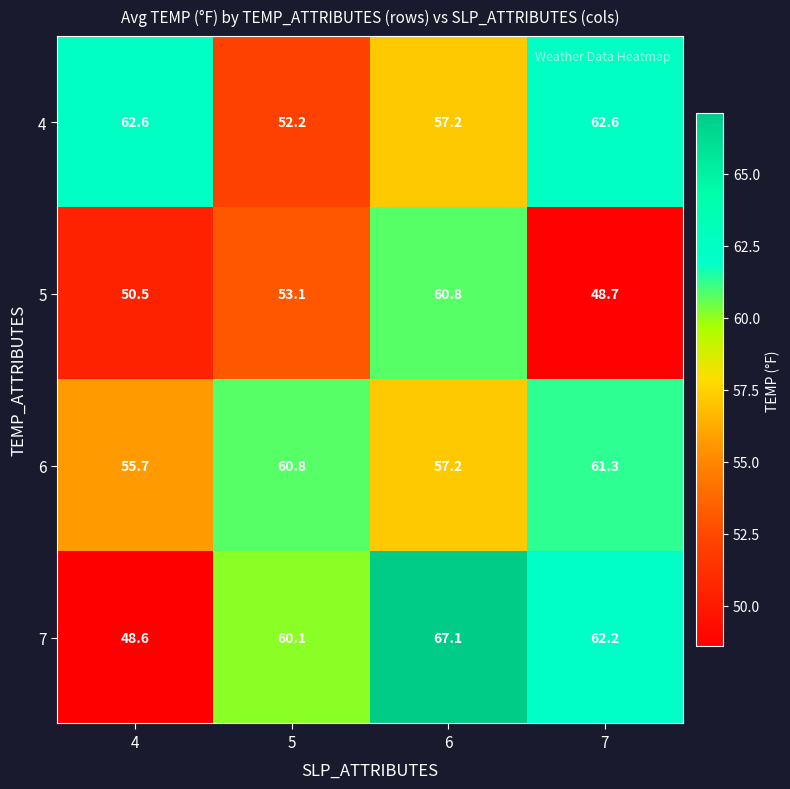

Is it true that 7 equals 42.7 at 7?

False